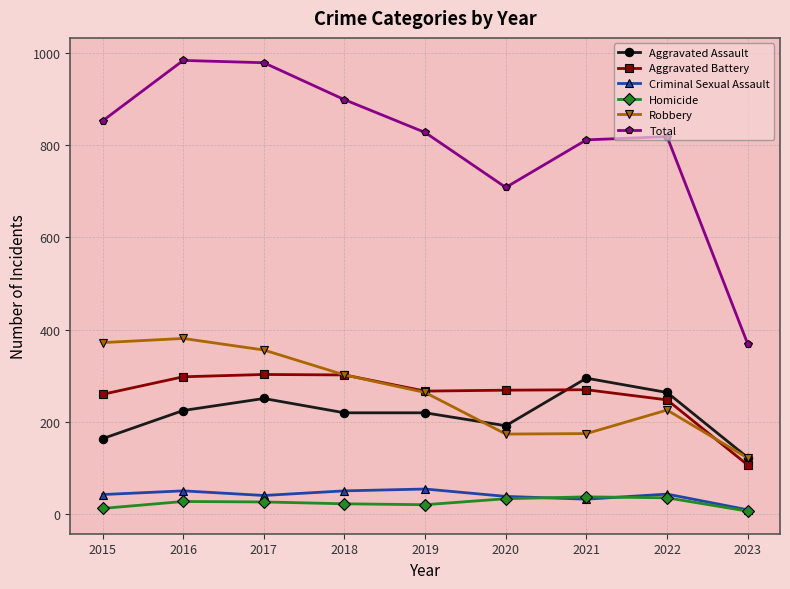

How many series are shown in this chart?

6